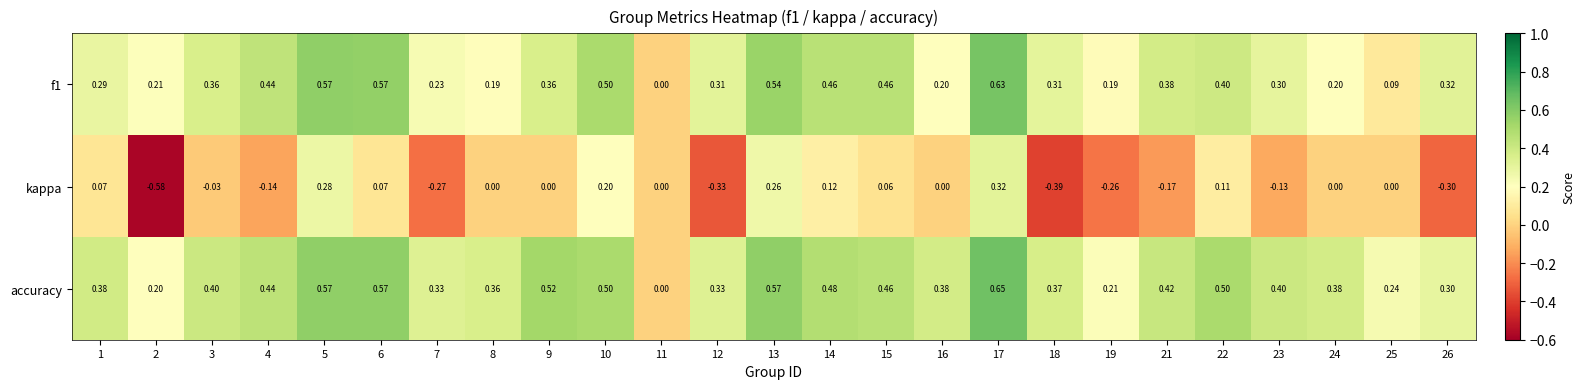

Is the value of accuracy at 2 greater than the value of kappa at 24?

Yes